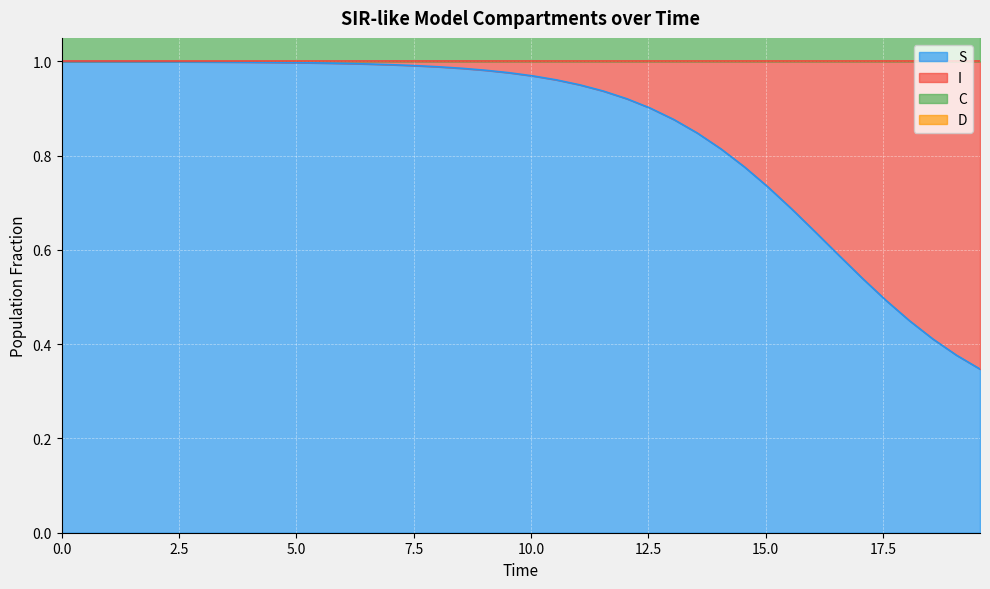

What is the average value of the S series?

0.9